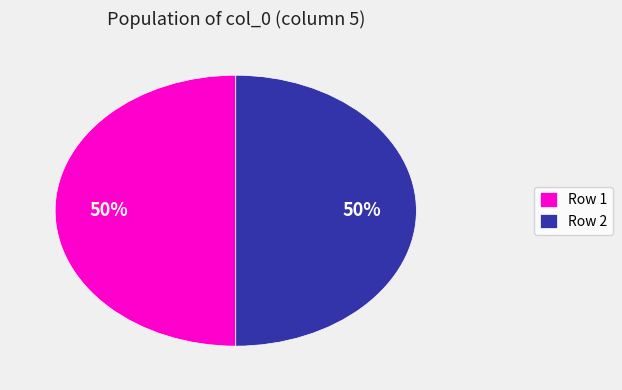

True or false: Row 2 accounts for 42% of the total.

False